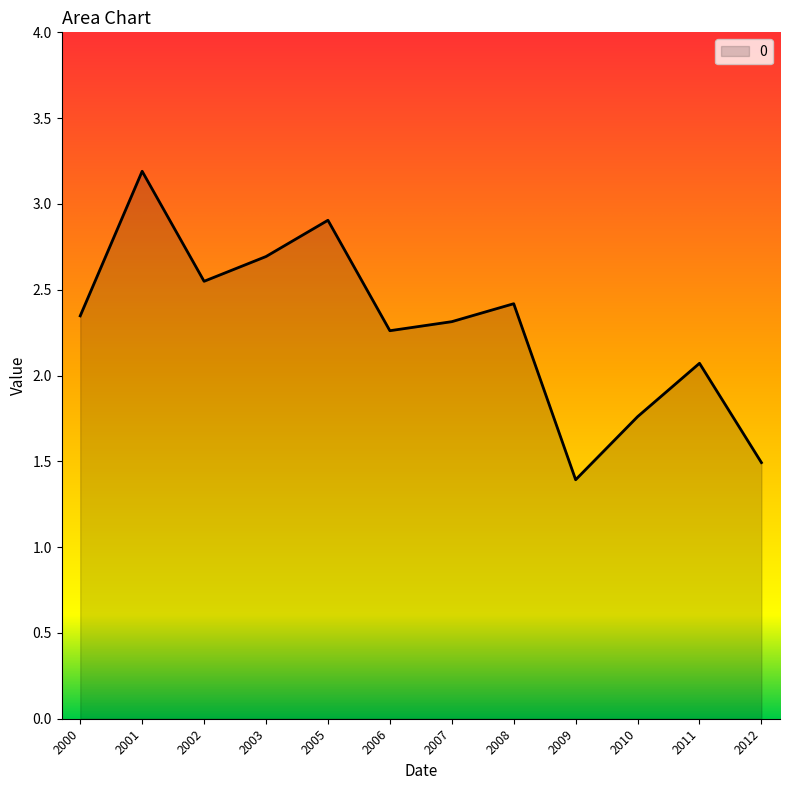

Between 2012 and 2003, which is larger?

2003